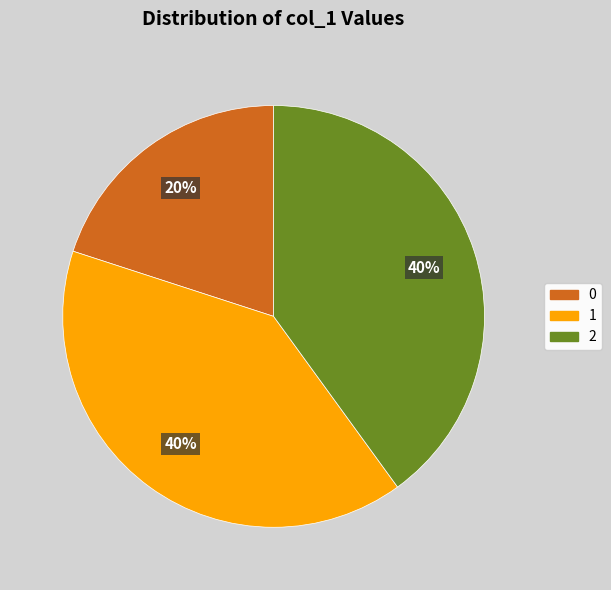

True or false: 2 accounts for 40% of the total.

True